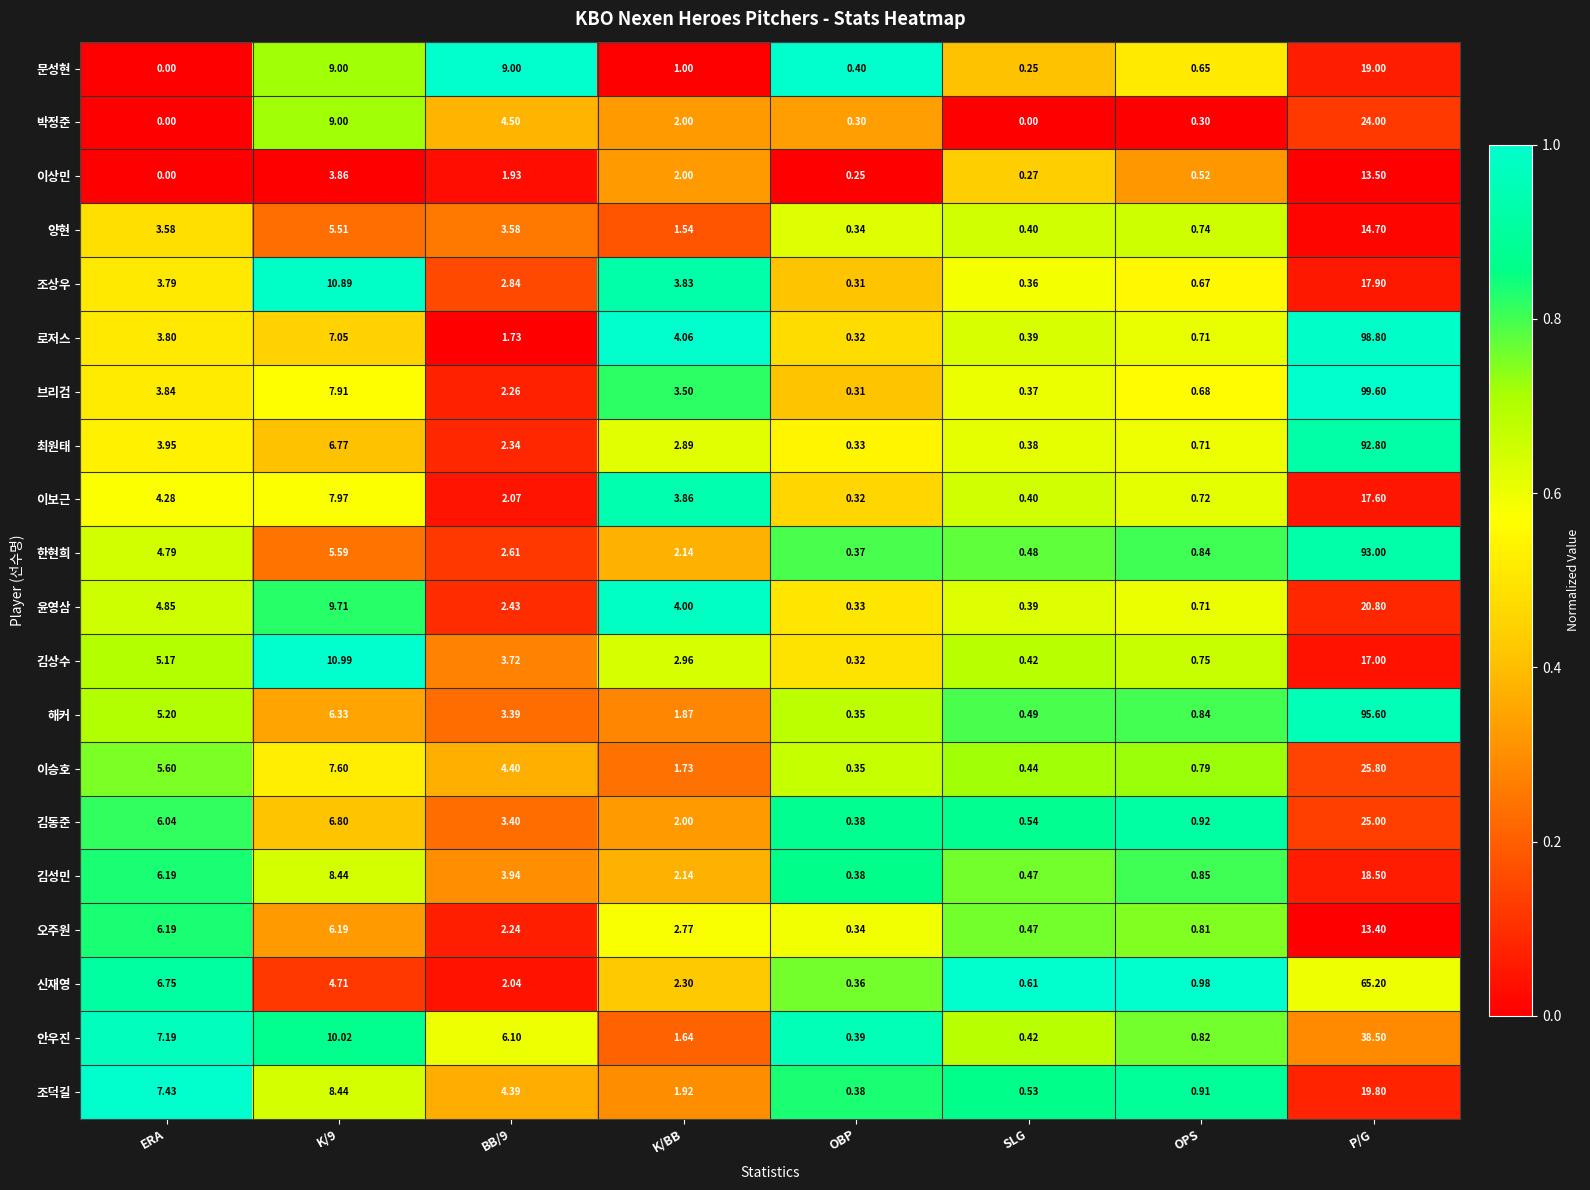

At which label does 로저스 first exceed 3?

ERA